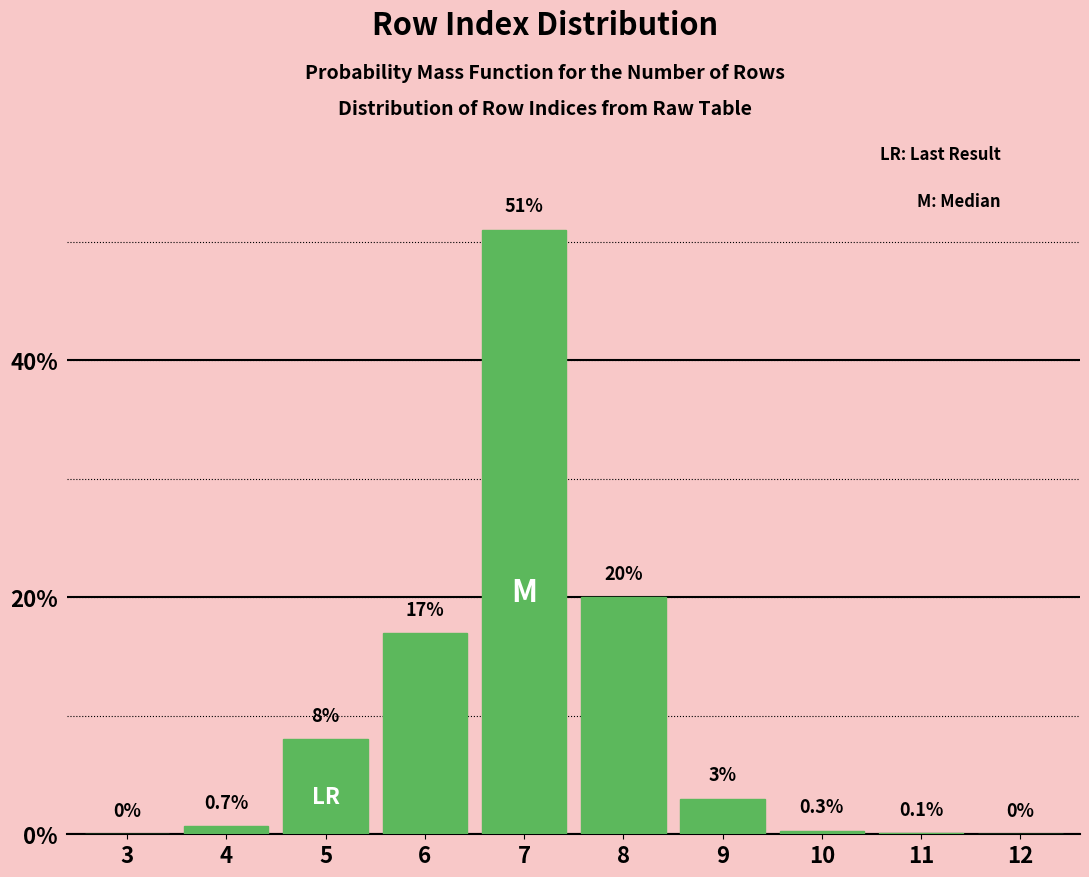

Reading left to right, extract all data points from this chart.

3=0.0	4=0.7	5=8.0	6=17.0	7=51.0	8=20.0	9=3.0	10=0.3	11=0.1	12=0.0